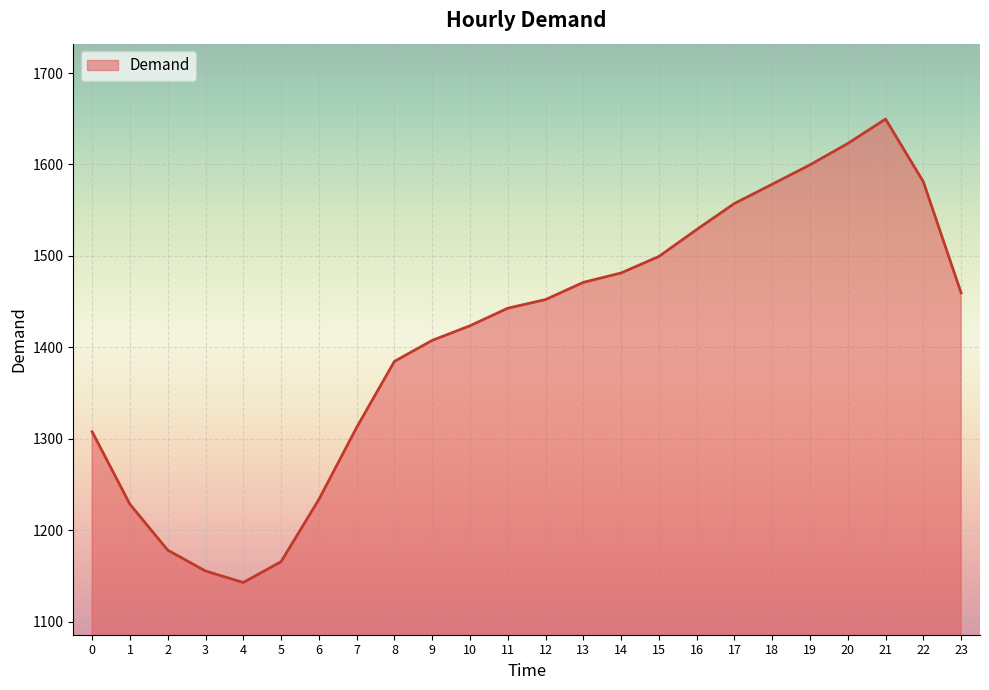

The value at 20 is 1011.5. True or false?

False